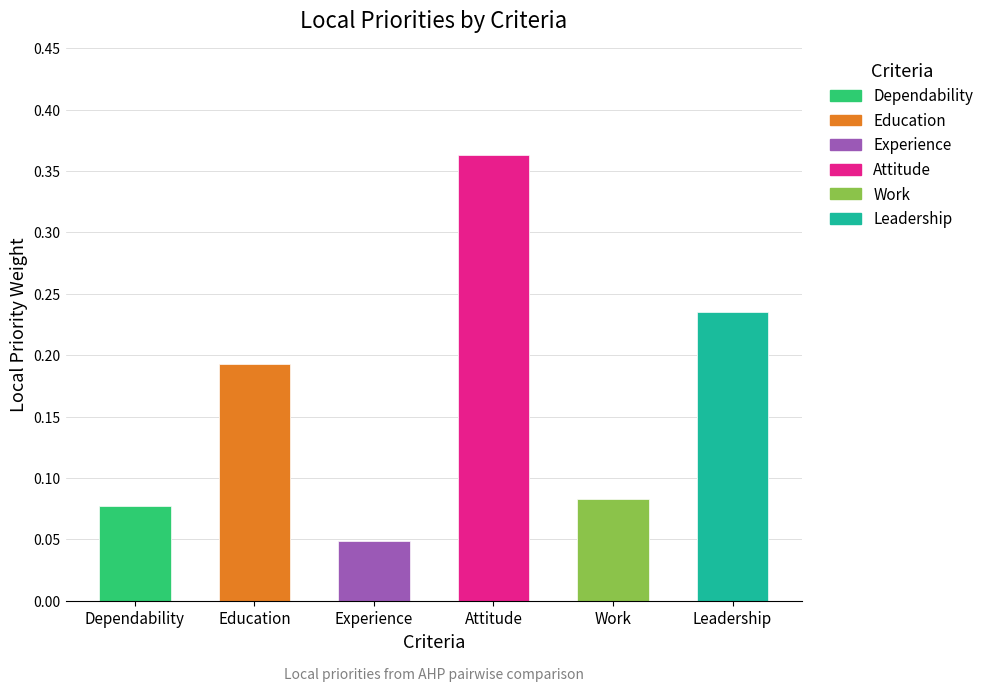

Are the bars horizontal?

No